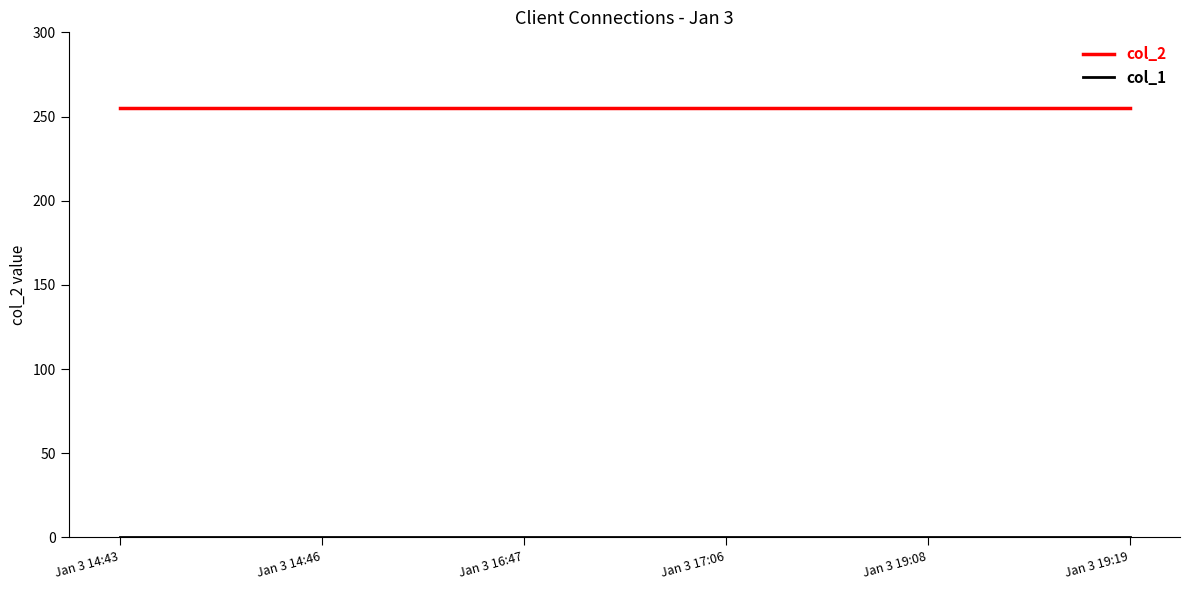

Count the number of categories in the chart.

6